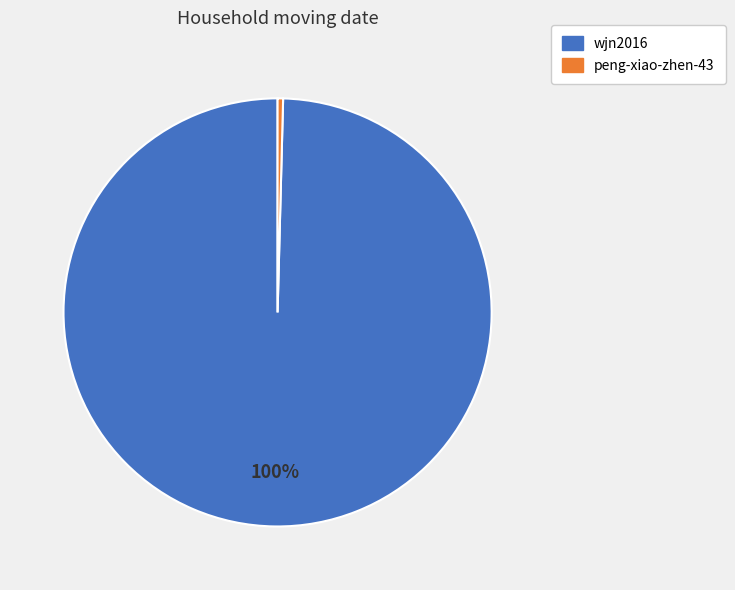

Which slice is the smallest?

peng-xiao-zhen-43